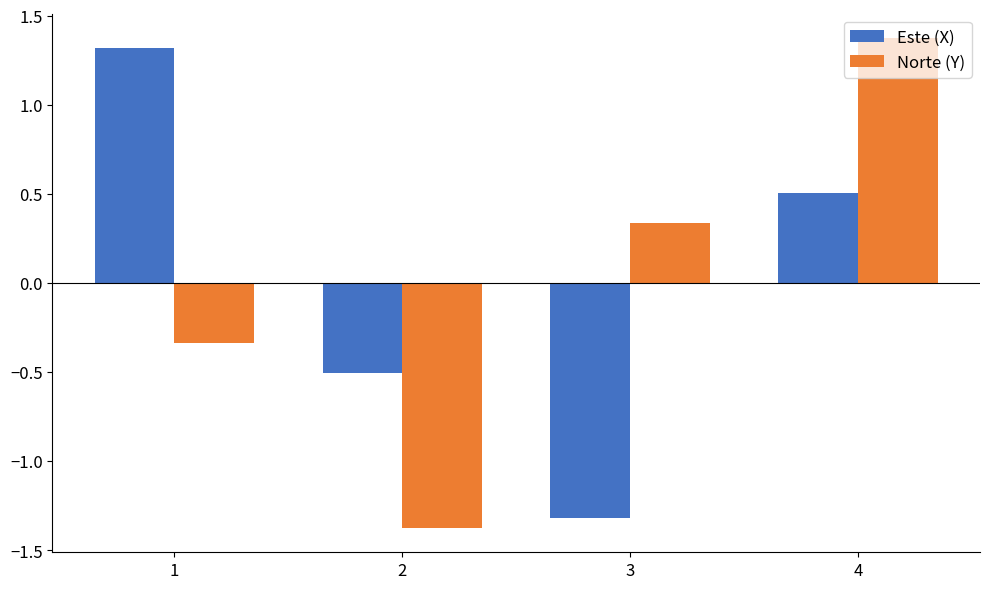

Rank the categories by Norte (Y) value from lowest to highest.

2, 1, 3, 4